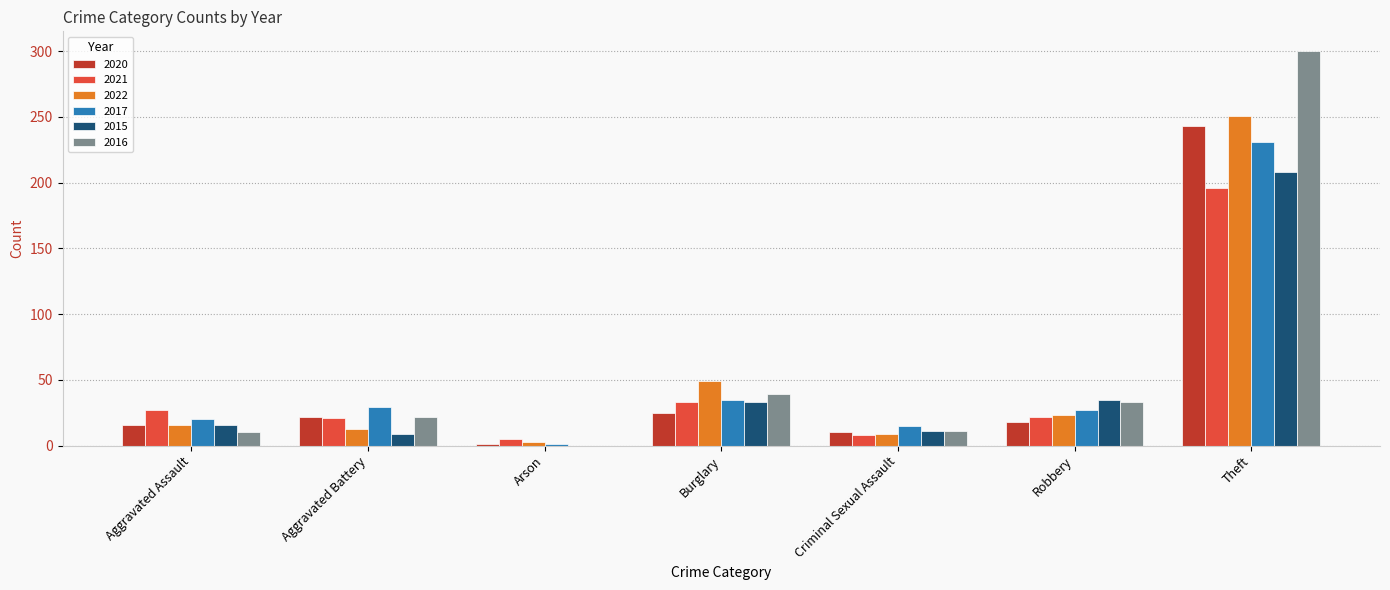

Is it true that 2017 equals 35 at Burglary?

True